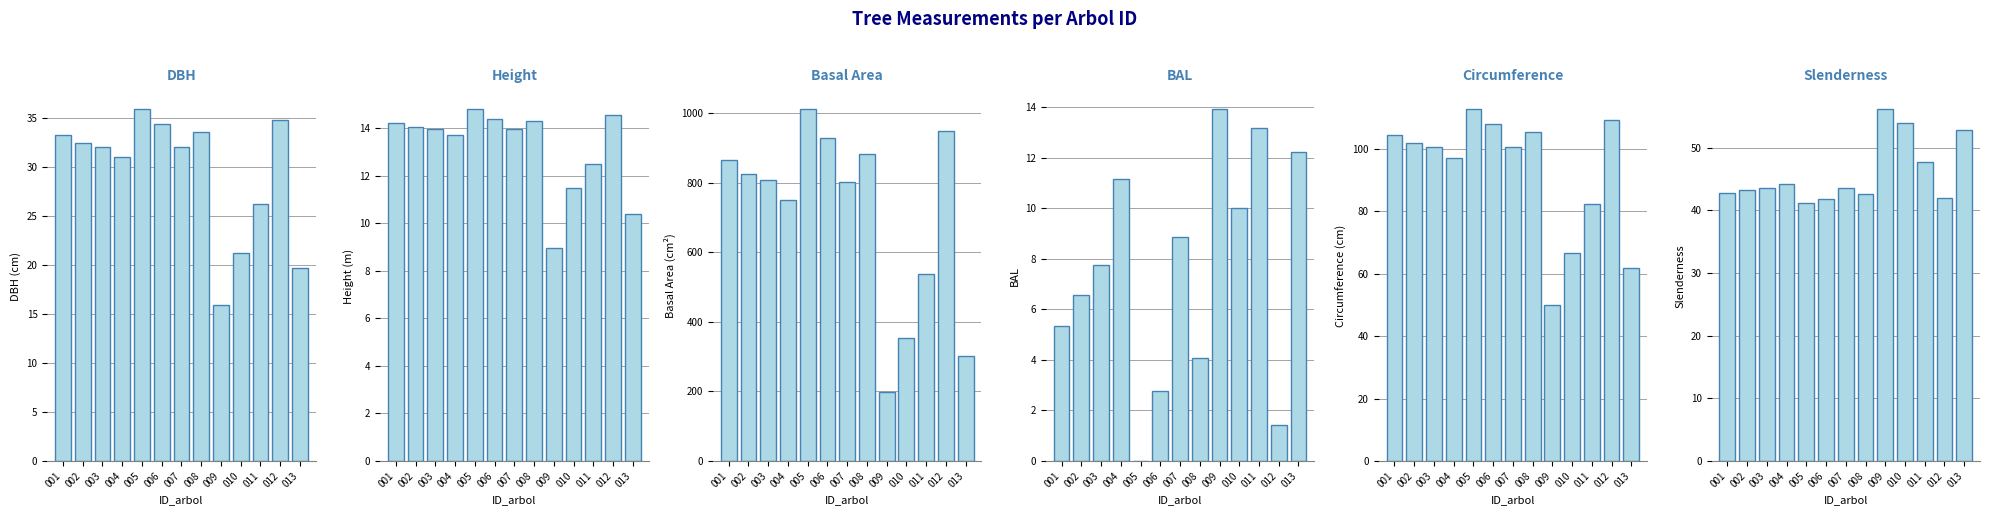

What is the difference between the esbeltez values at 012 and 001?

0.9